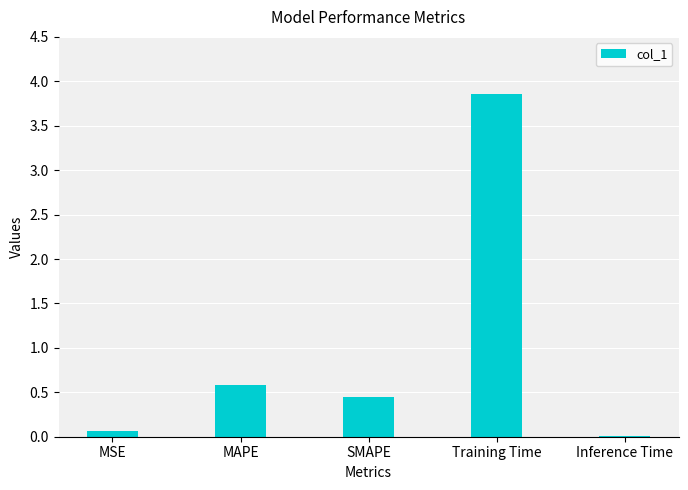

Is it true that the value at Training Time is 0.8?

False